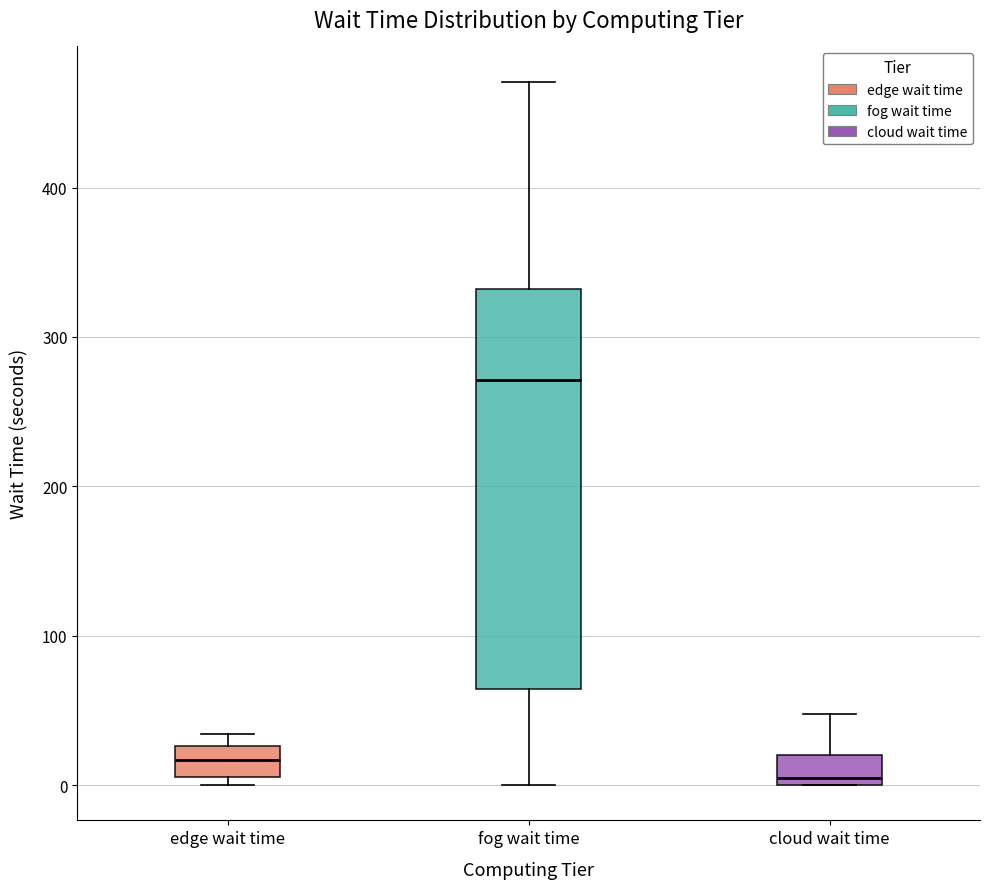

Which box has the lowest median line?

cloud wait time